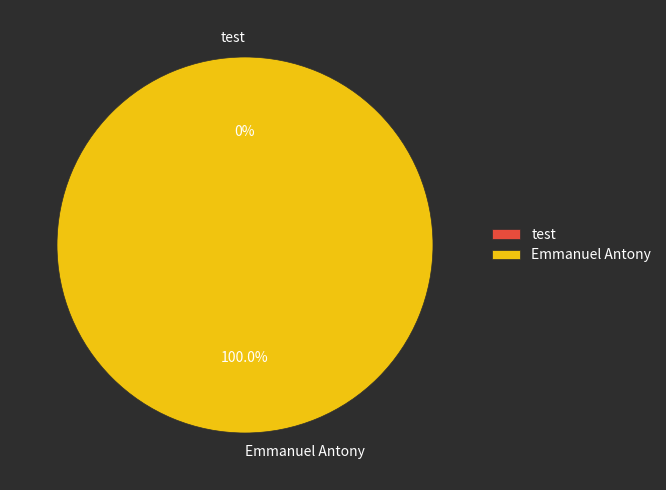

What is the majority slice?

Emmanuel Antony